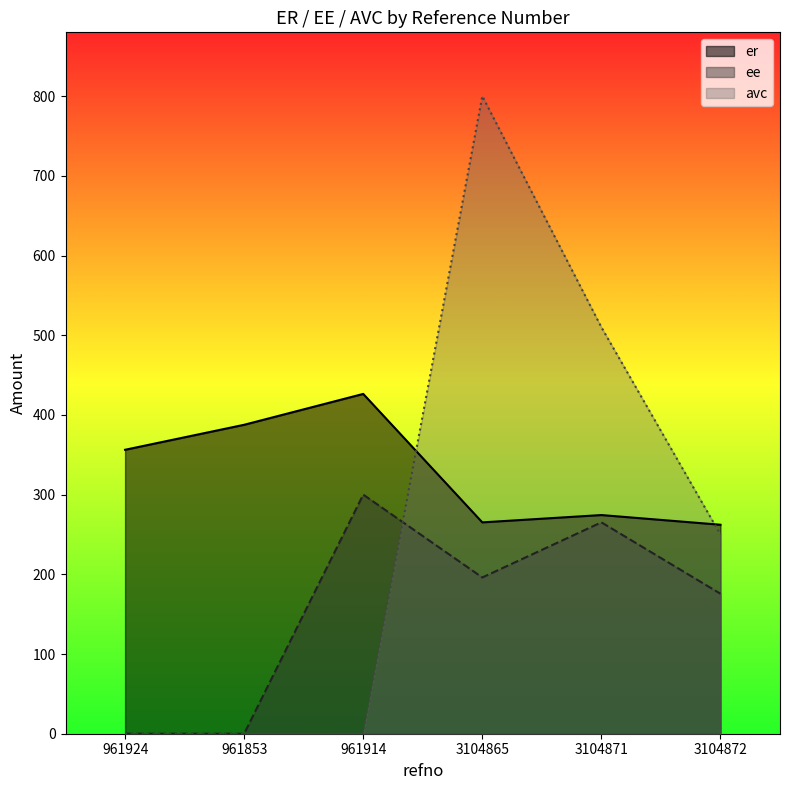

Where is the first local maximum for avc?

3104865